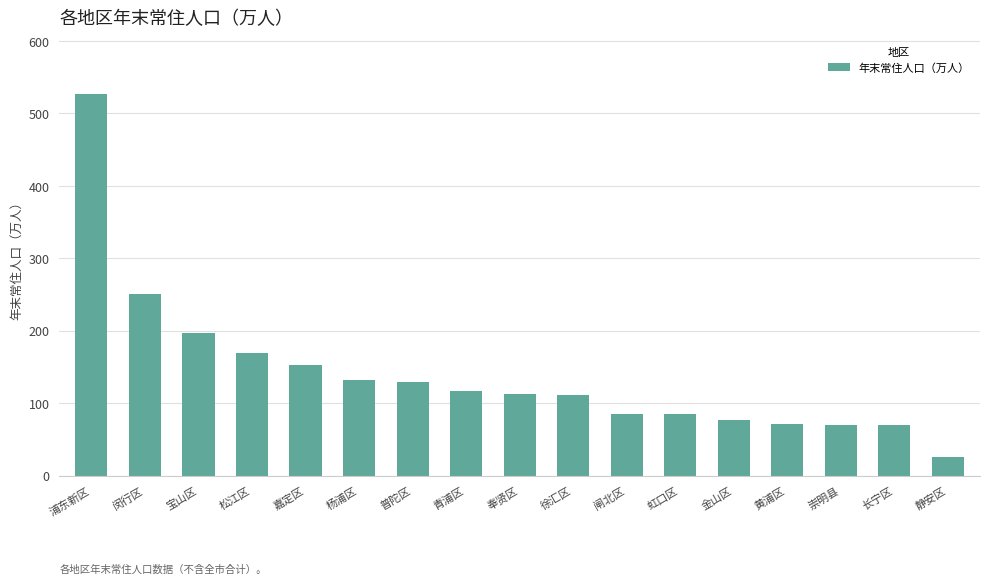

What is the sum of all values?

2380.4